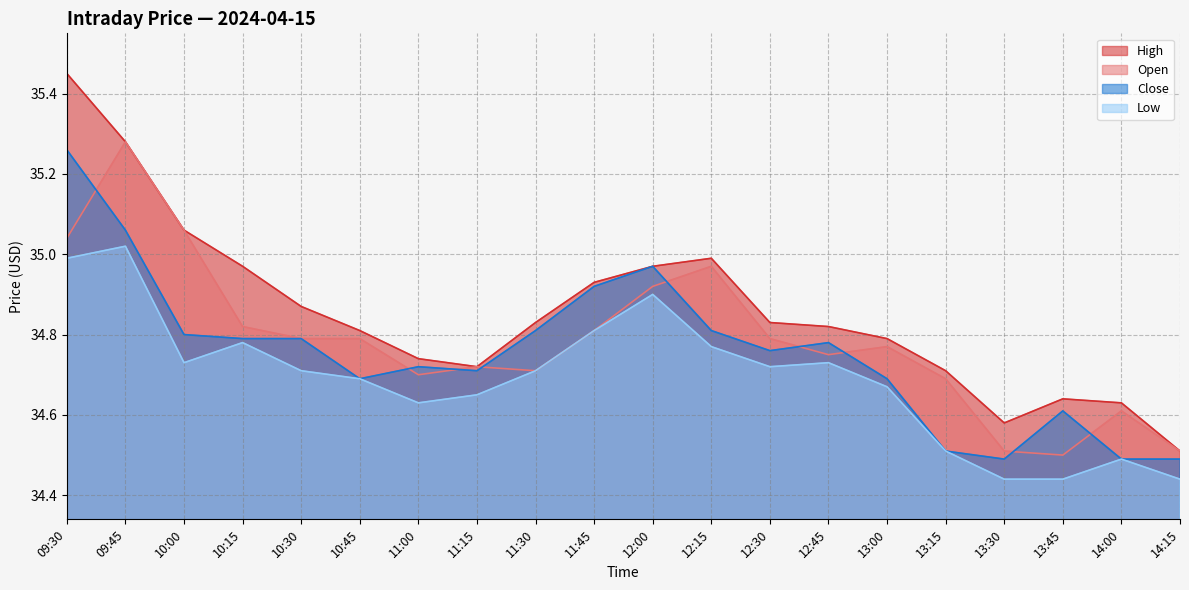

At which category does High reach its first local valley?

11:15